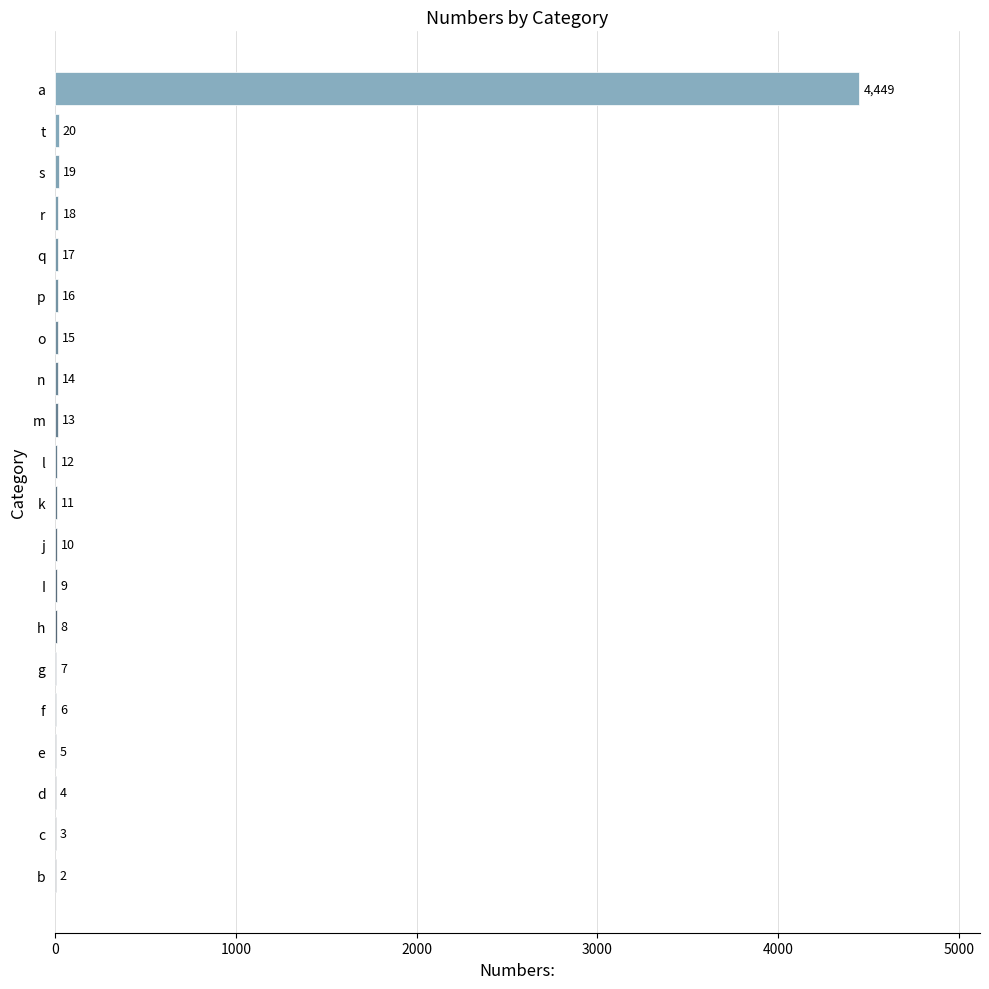

At which category does the chart reach its peak across all series?

a